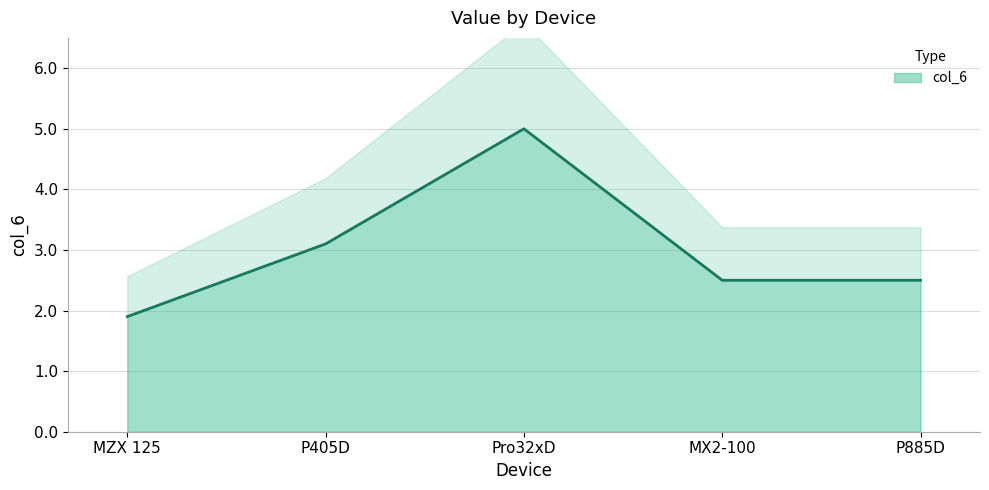

What is the greatest value displayed?

5.0